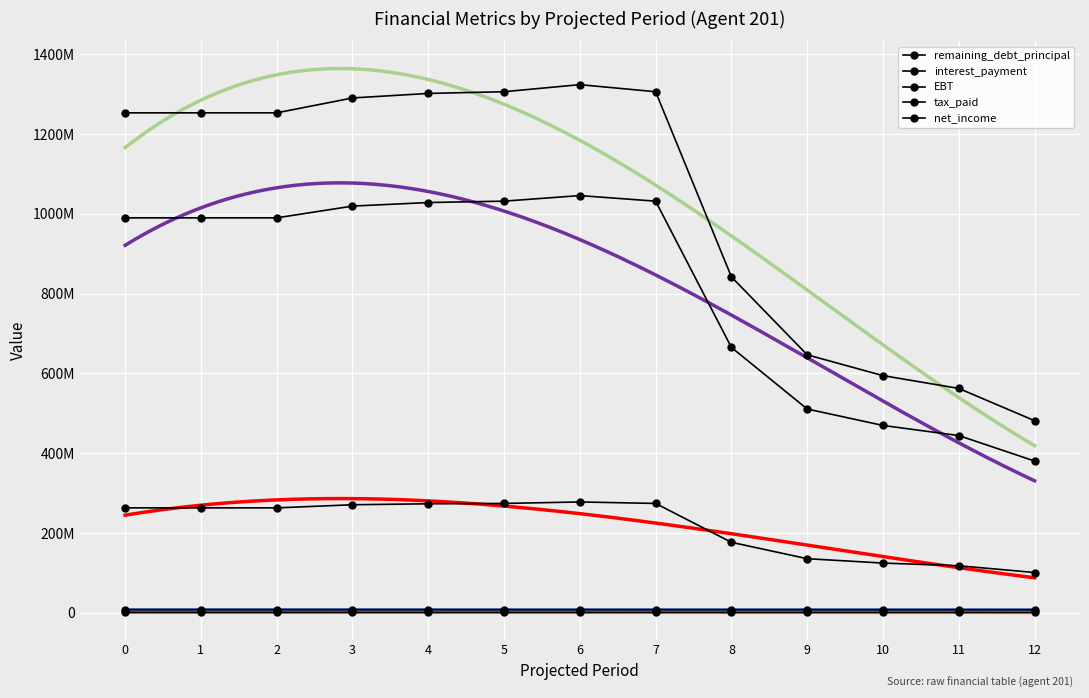

What is the sum of the net_income values at 2 and 10?

387987097.0